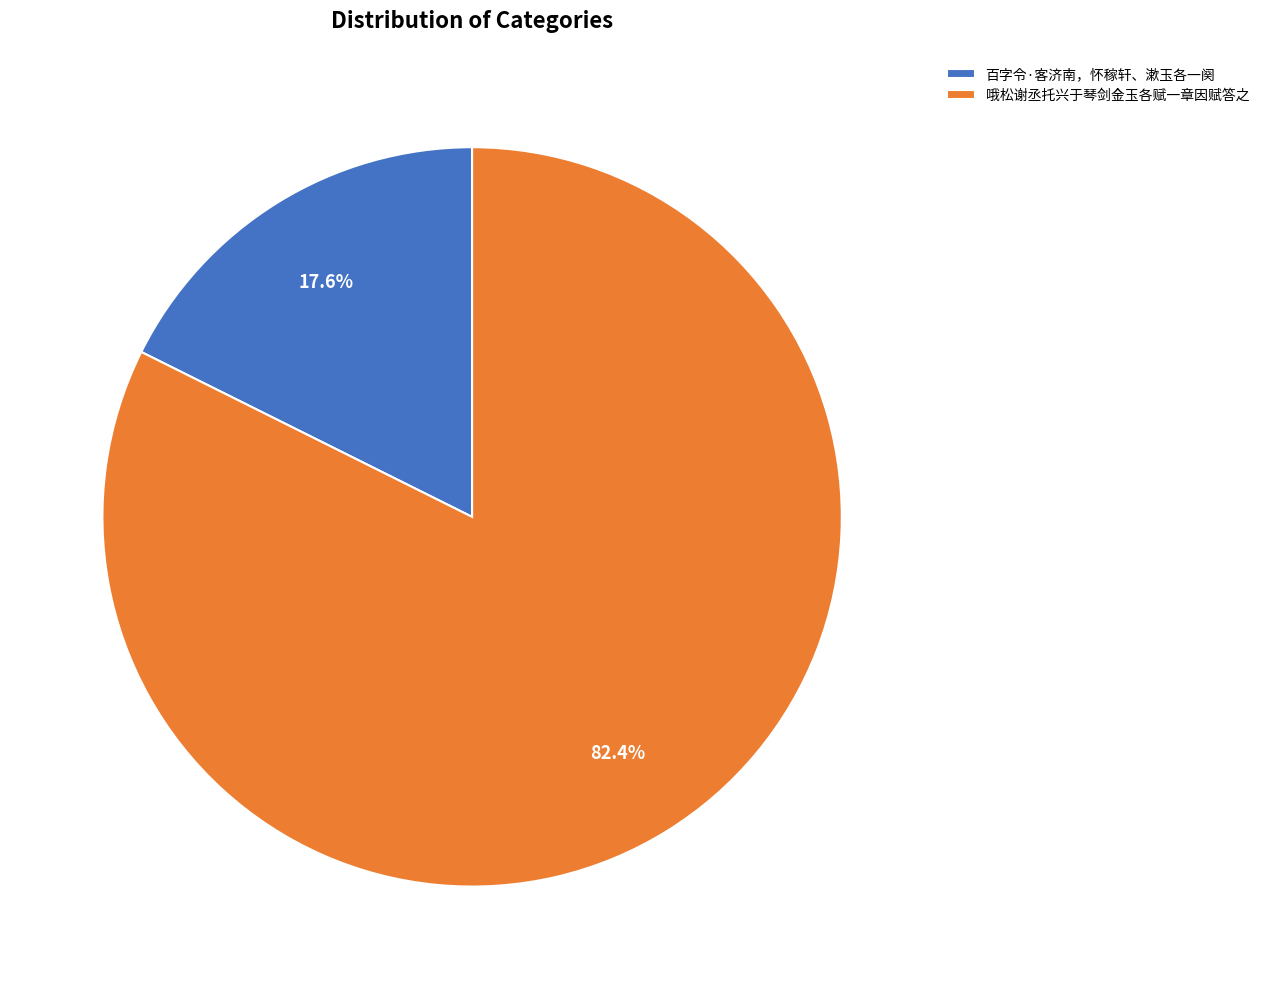

How much of the chart is everything except 哦松谢丞托兴于琴剑金玉各赋一章因赋答之?

17.6%